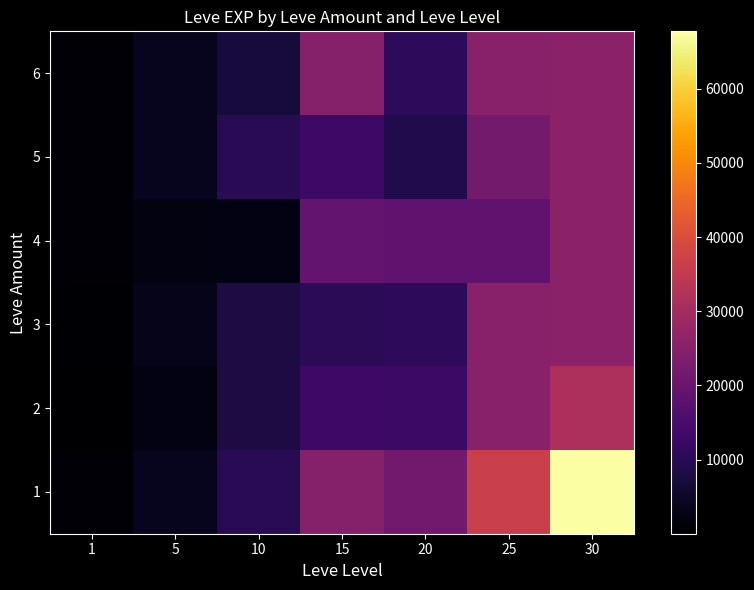

Count the number of data series in this chart.

6